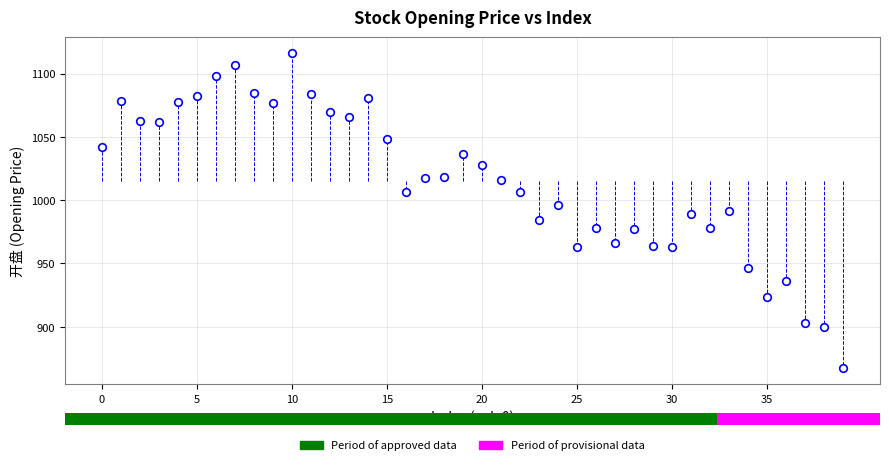

What is the range of Y values (max minus min)?

249.4